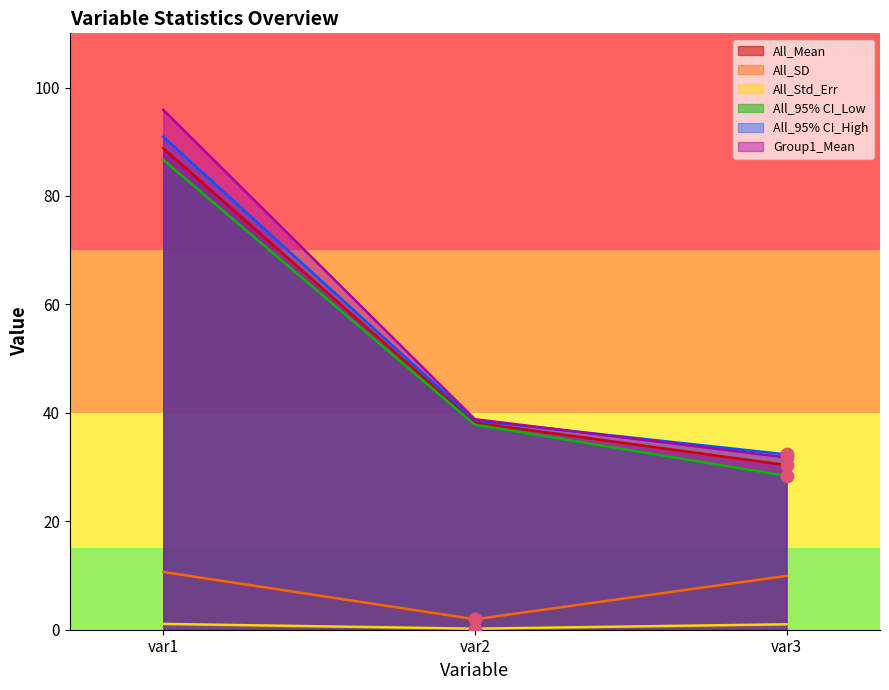

What is the total value across all series at var2?

155.6